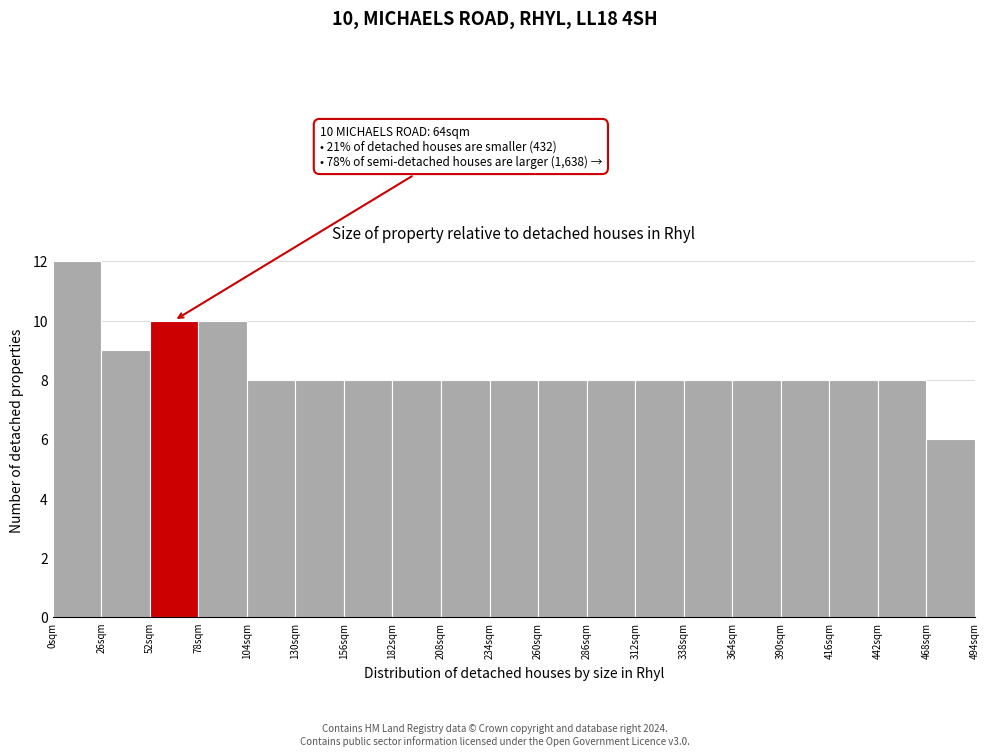

Over which range of the x-axis is the bar tallest?

0 to 26